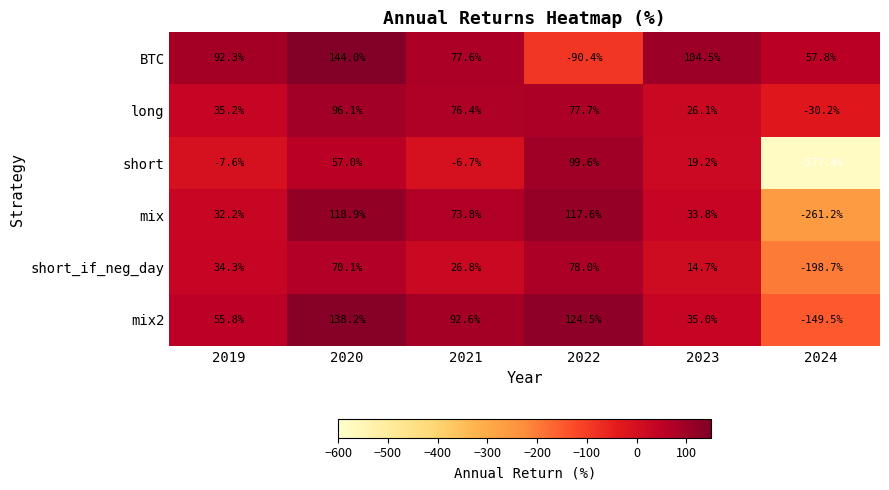

What is the total value across all series at 2022?

407.0